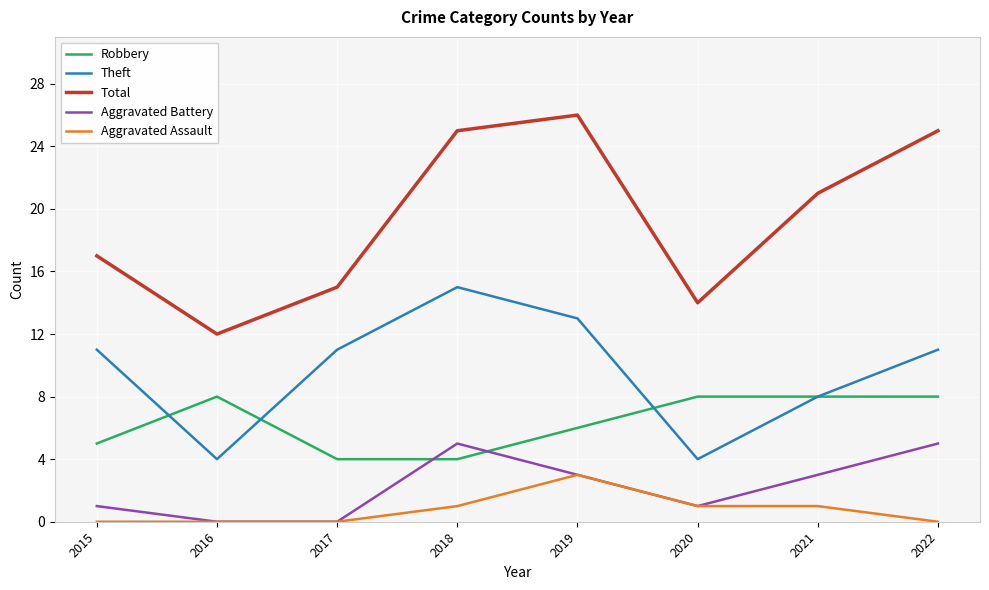

True or false: Theft and Total intersect in this chart.

False